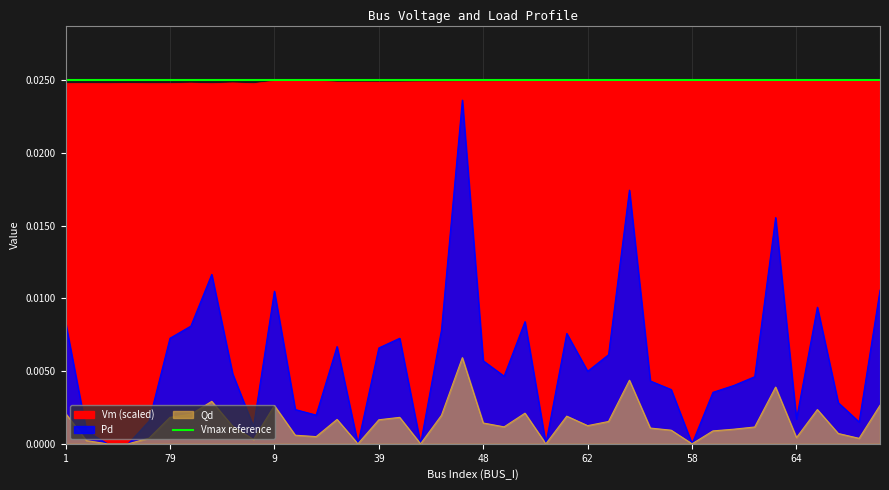

True or false: Pd and Qd cross at least once.

False